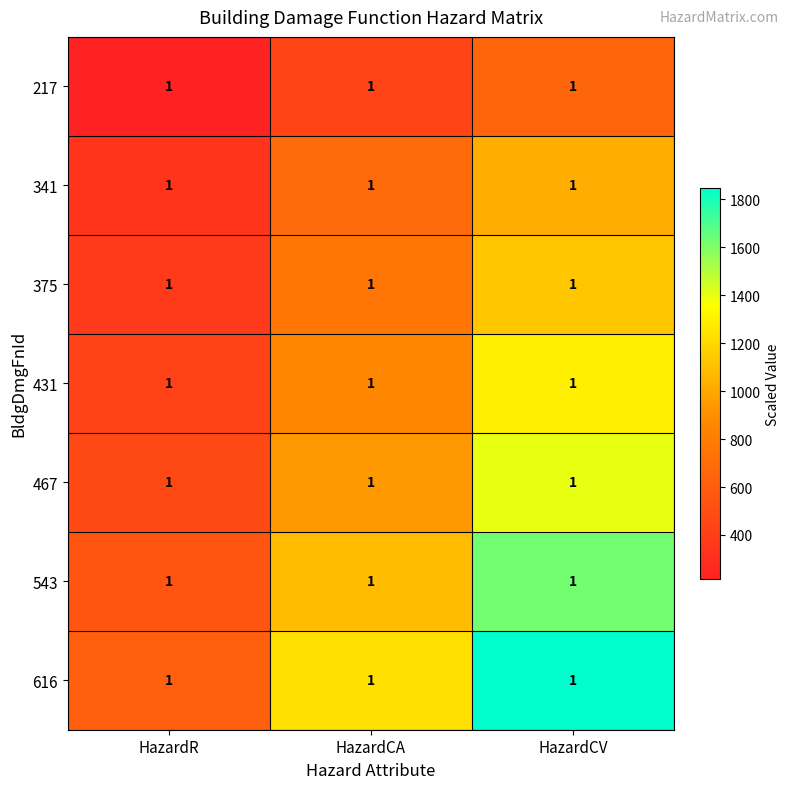

The value of 543 at HazardR is 132. True or false?

False